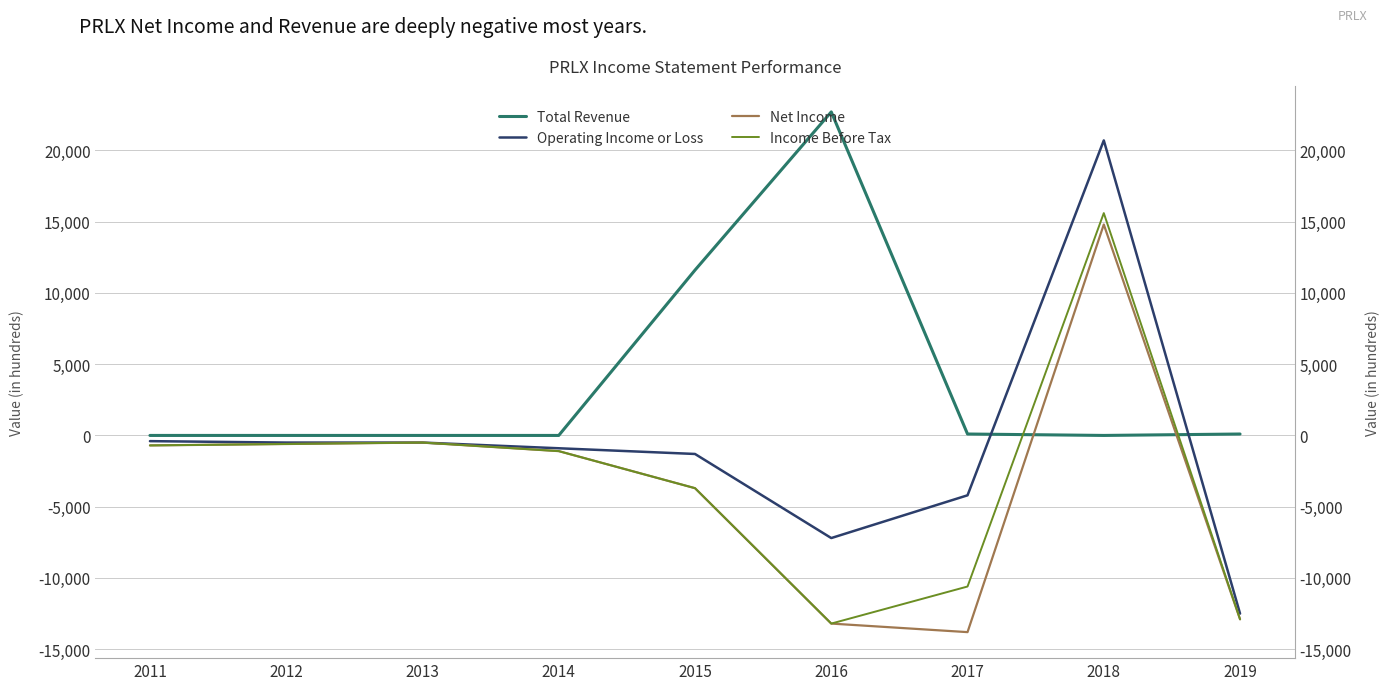

What is the average value of the Income Before Tax series?

-3078